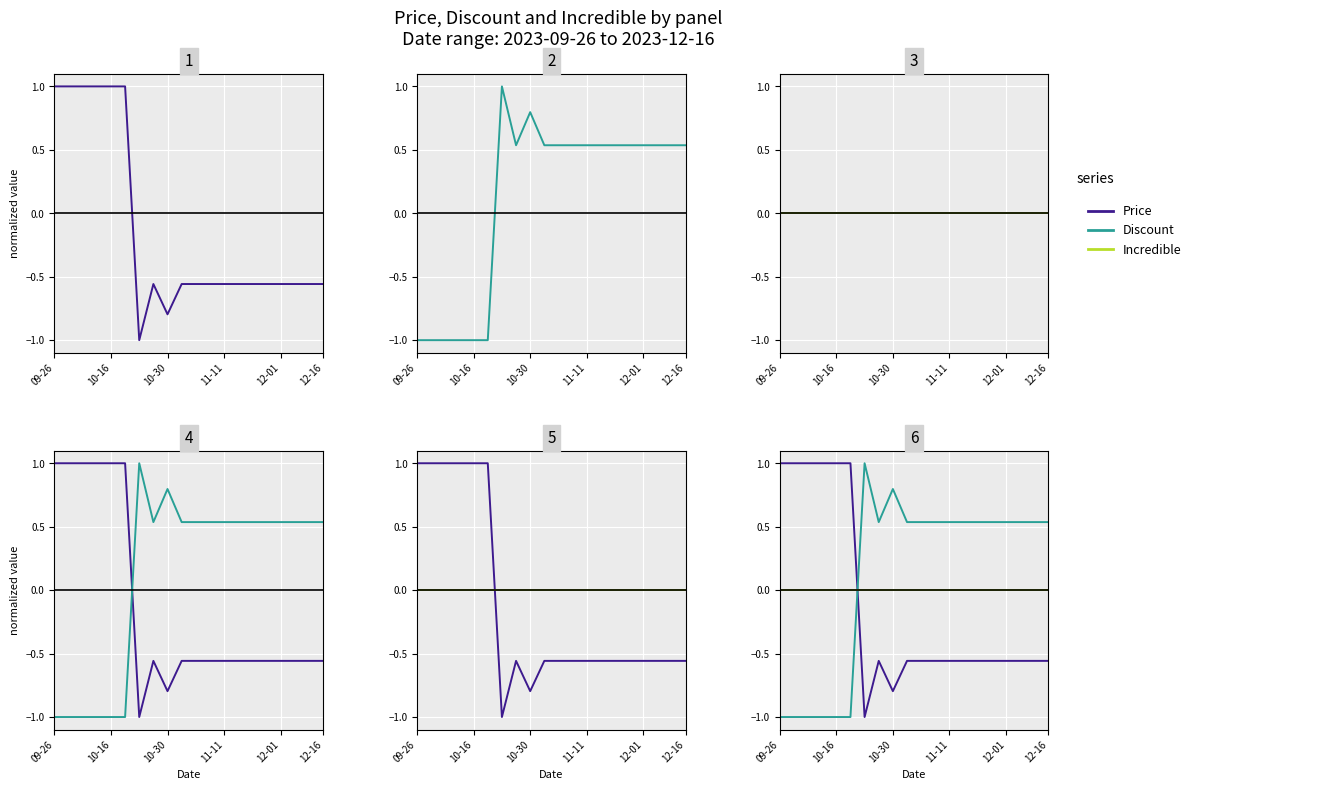

In Price, how many points are higher than both neighbors (excluding endpoints)?

1